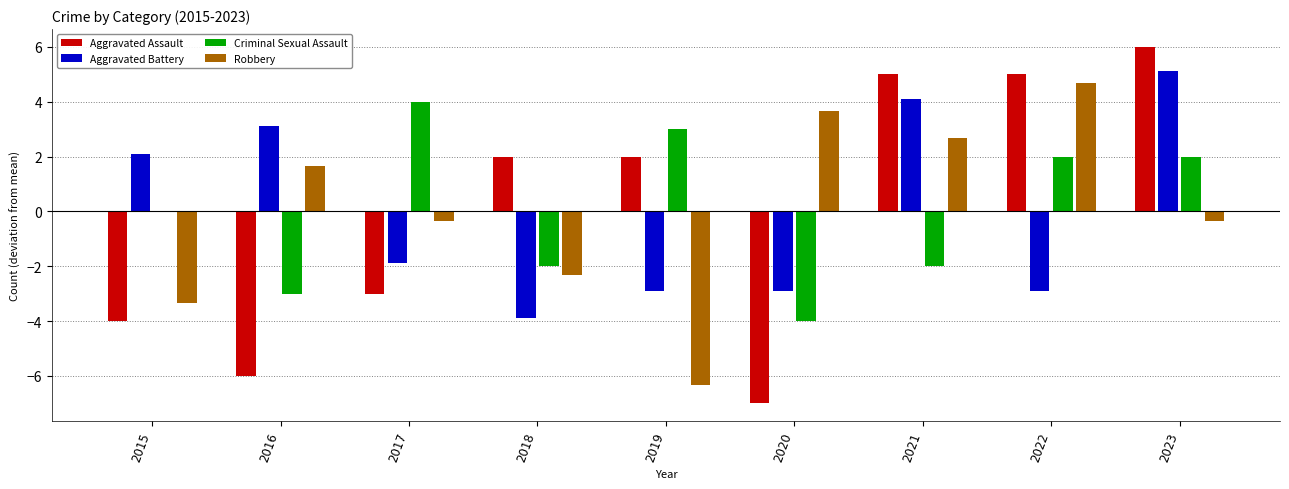

Which series has the widest spread of values?

Aggravated Assault